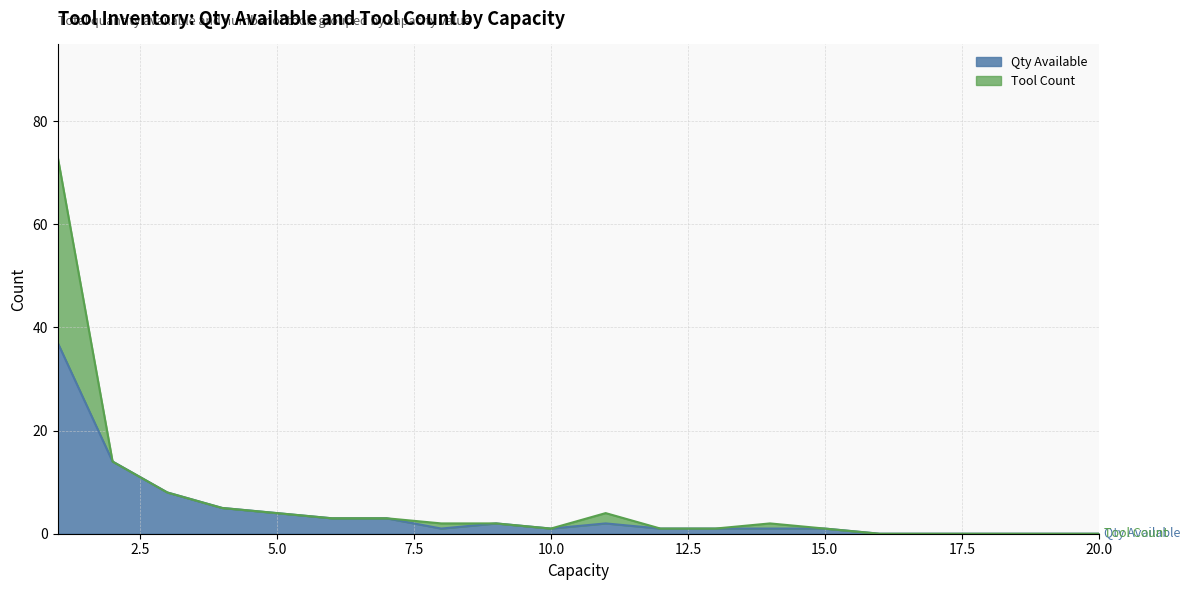

What is the maximum value for Qty Available?

37